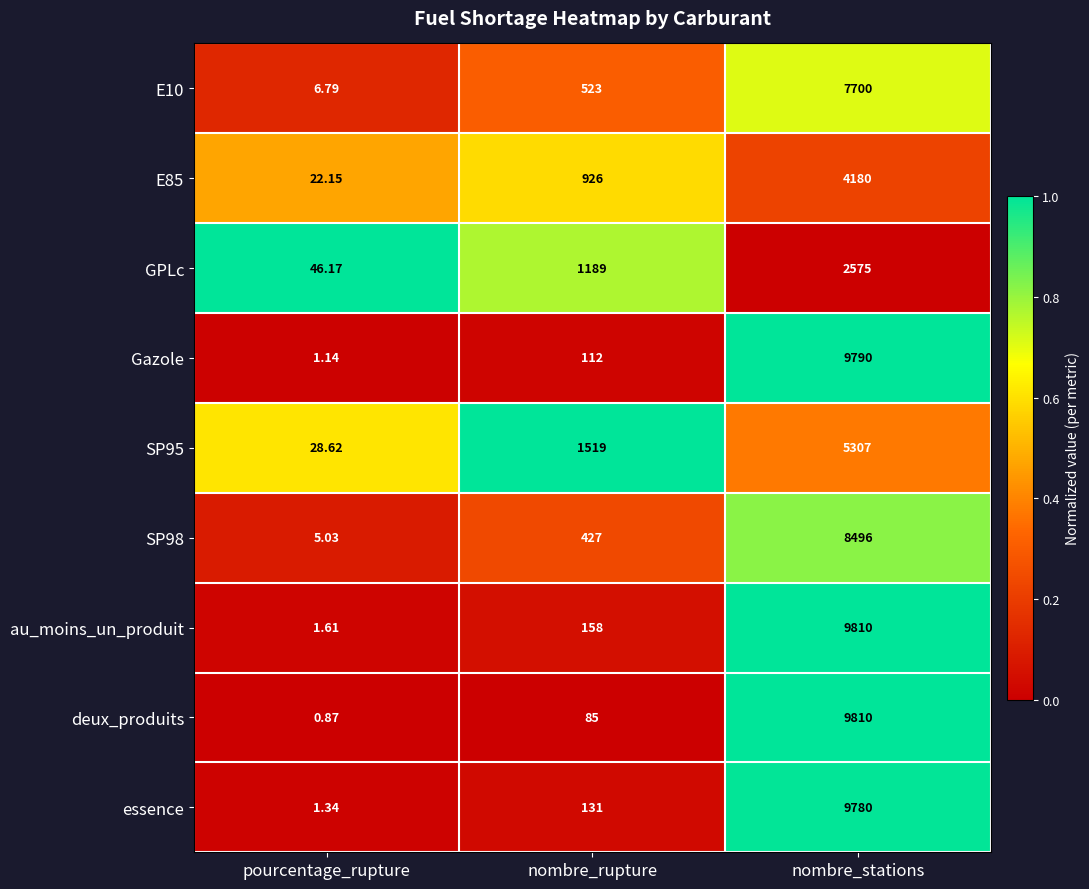

Which series has the widest spread of values?

deux_produits